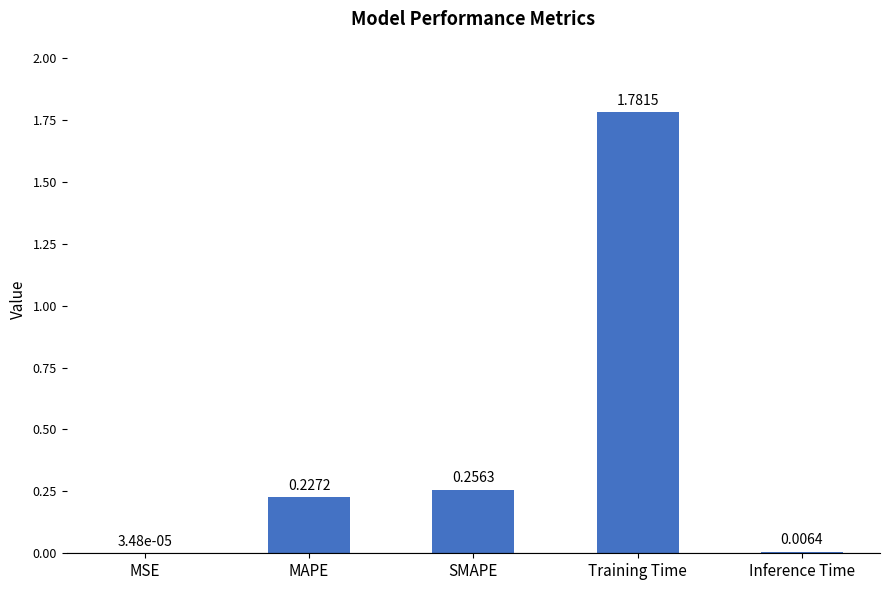

At which label is the value closest to 0?

MSE